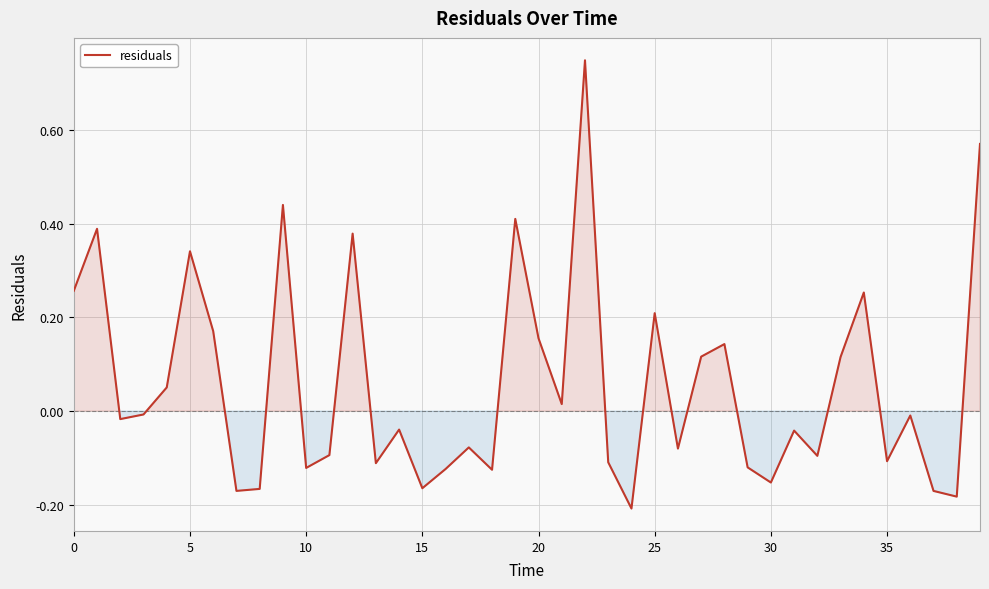

How many lines are shown in the chart?

1